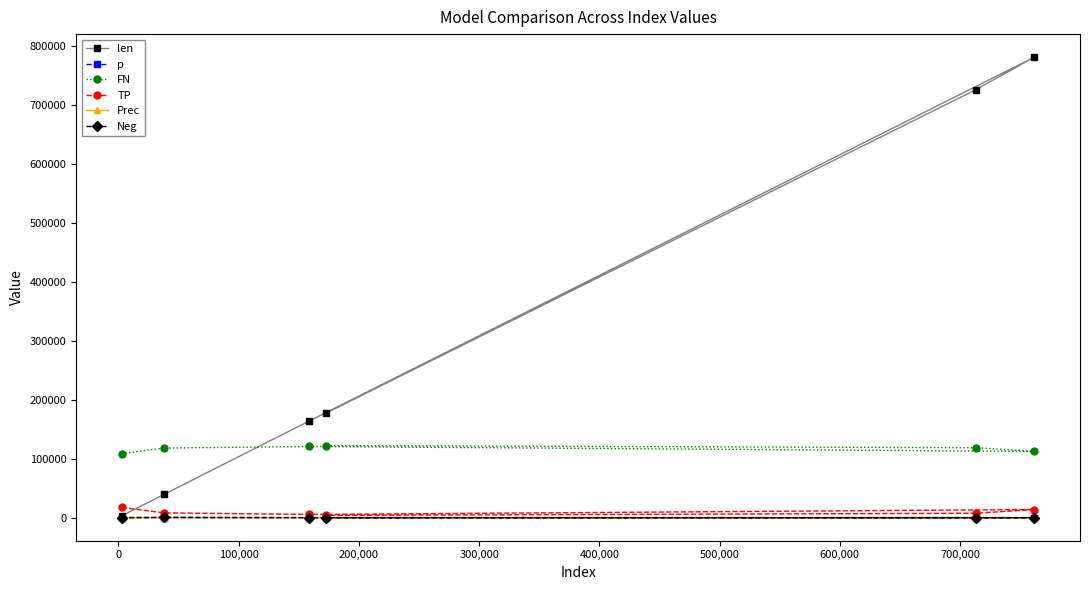

Which series has the largest total across all categories?

len